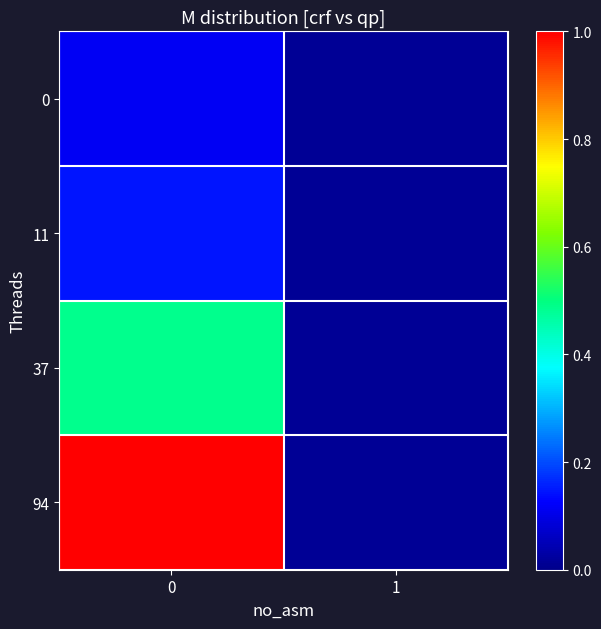

List the series in order of their peak value, lowest first.

0, 11, 37, 94